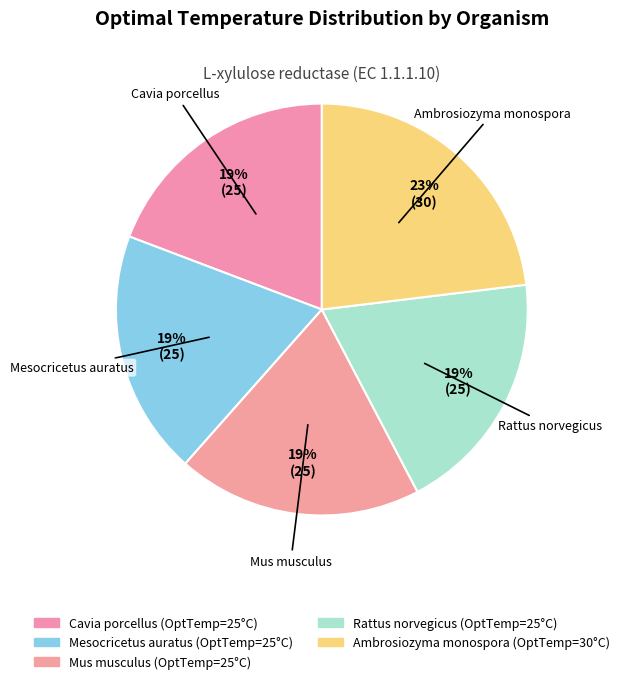

Is there a majority slice in this chart?

No